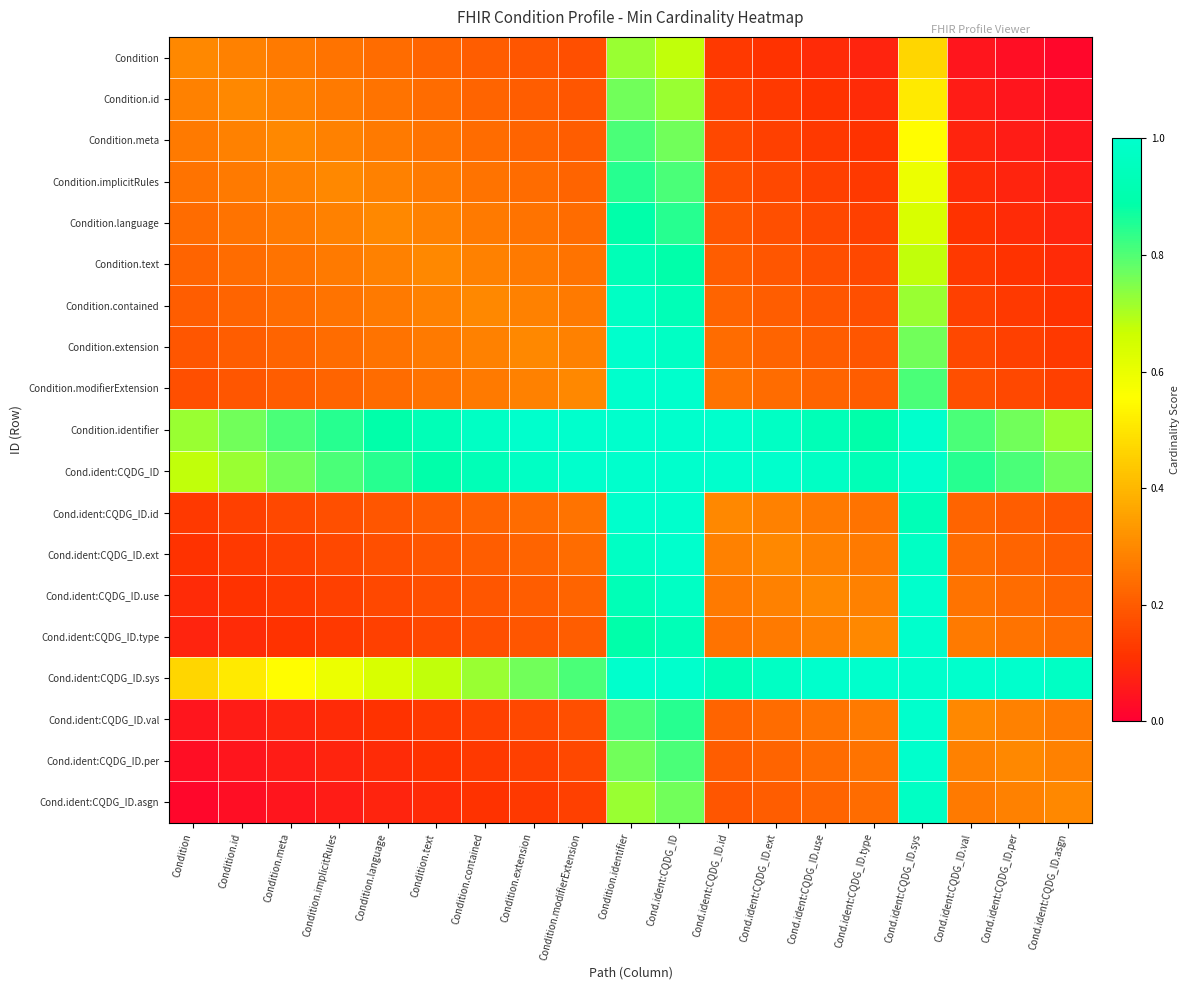

At Condition.id, list the series in order from largest to smallest.

Condition.identifier, Cond.ident:CQDG_ID, Cond.ident:CQDG_ID.sys, Condition.id, Condition, Condition.meta, Condition.implicitRules, Condition.language, Condition.text, Condition.contained, Condition.extension, Condition.modifierExtension, Cond.ident:CQDG_ID.id, Cond.ident:CQDG_ID.ext, Cond.ident:CQDG_ID.use, Cond.ident:CQDG_ID.type, Cond.ident:CQDG_ID.val, Cond.ident:CQDG_ID.per, Cond.ident:CQDG_ID.asgn